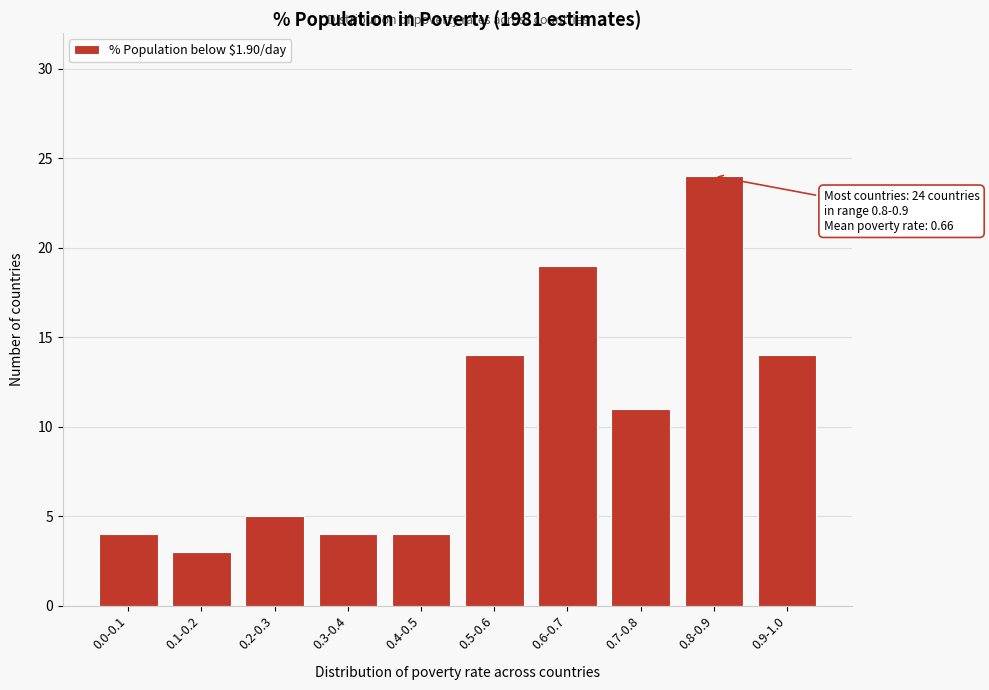

Reading left to right, what are all the values shown in this chart?

4	3	5	4	4	14	19	11	24	14